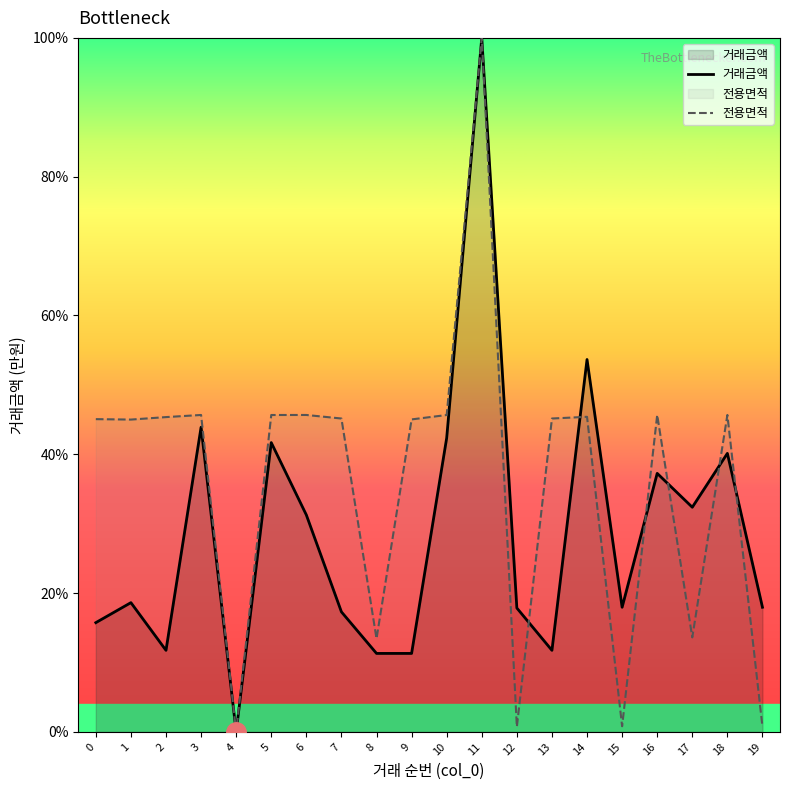

What is the maximum value shown in the chart?

100.0